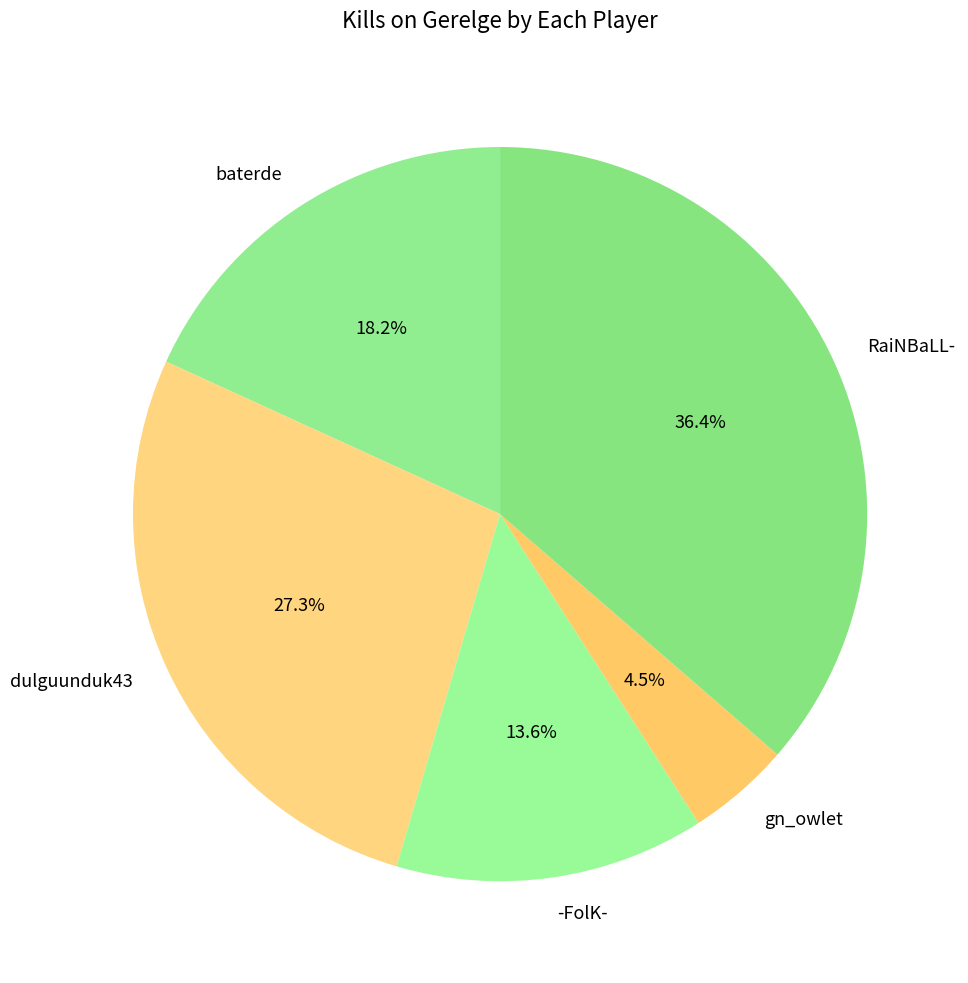

Between gn_owlet and dulguunduk43, which is larger?

dulguunduk43